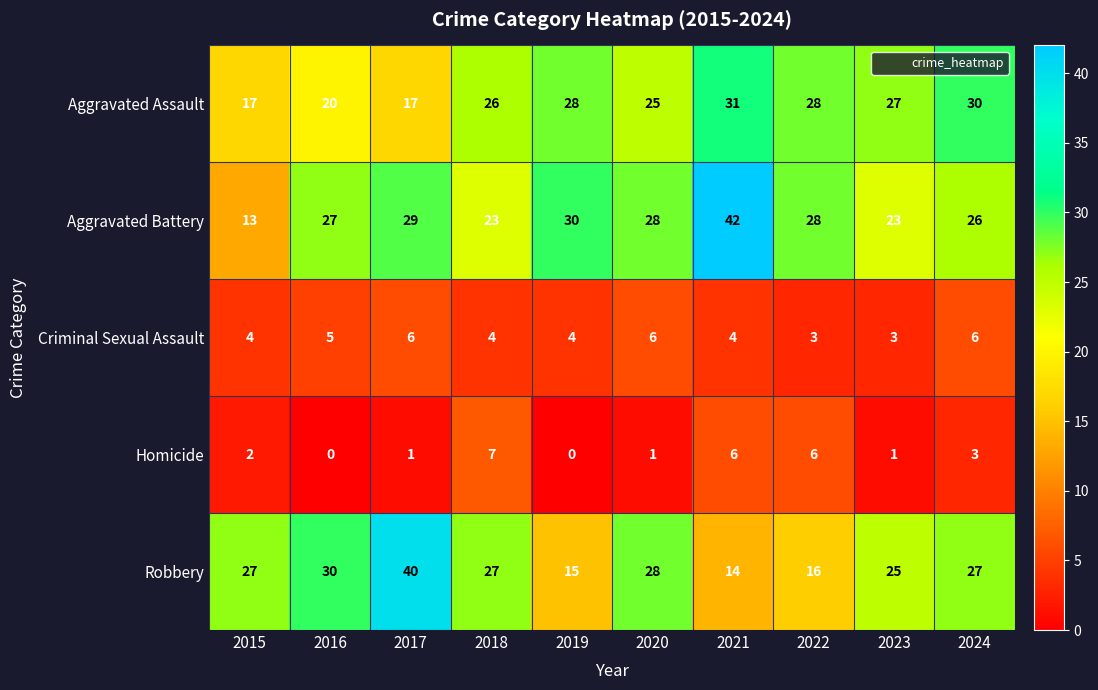

At which label does Robbery reach its peak?

2017